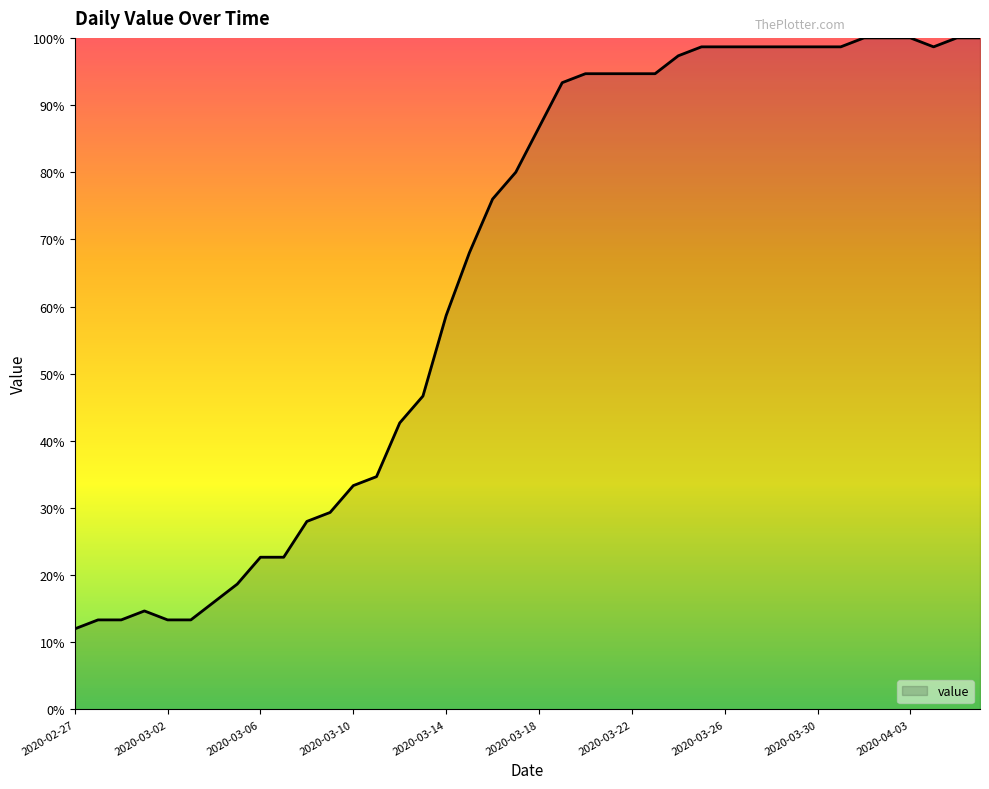

What is the smallest value displayed?

12.0